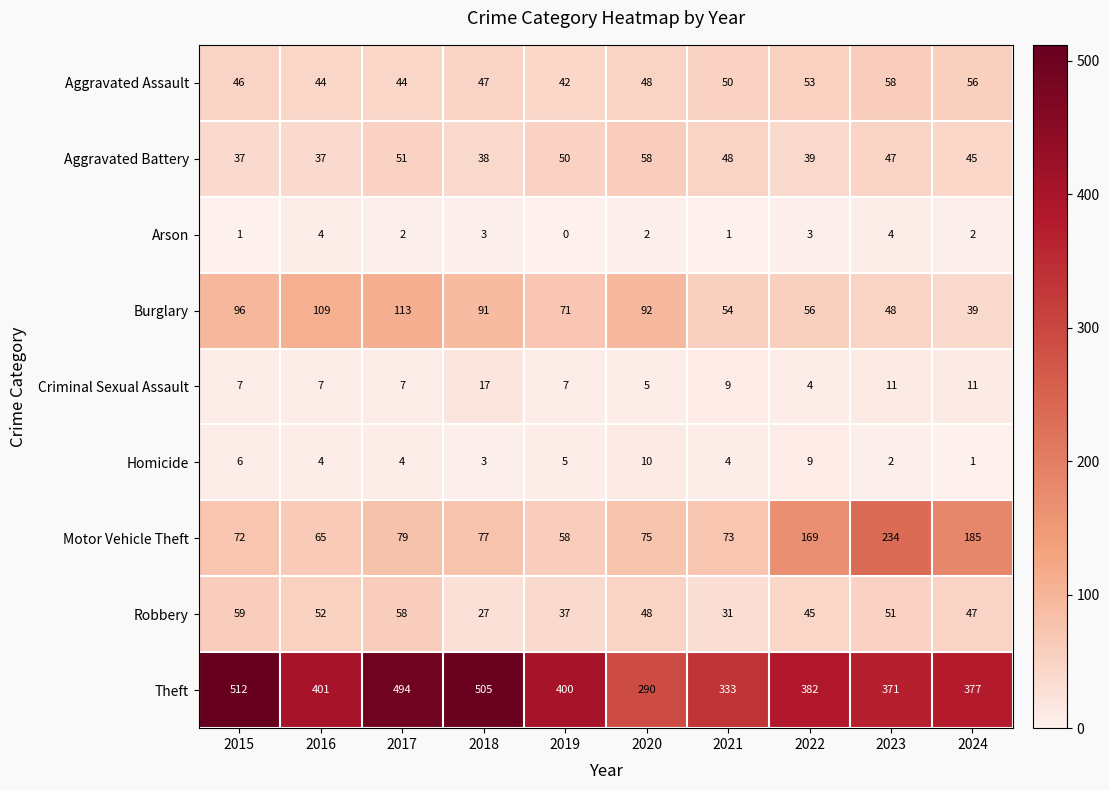

Which category has the highest value across all series?

2015